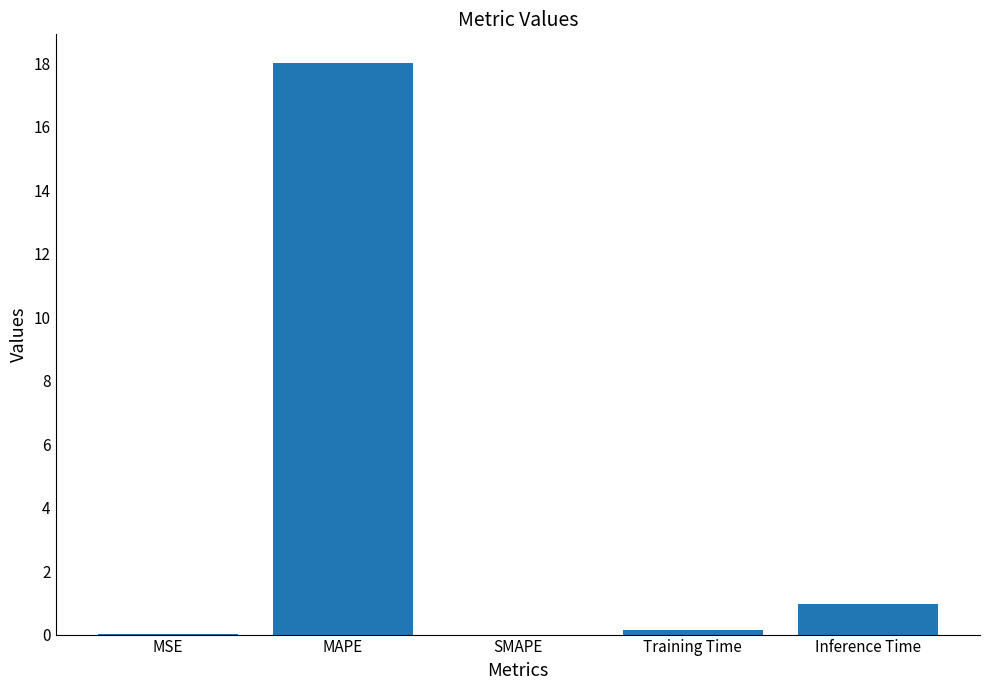

What is the sum of all values?

19.1